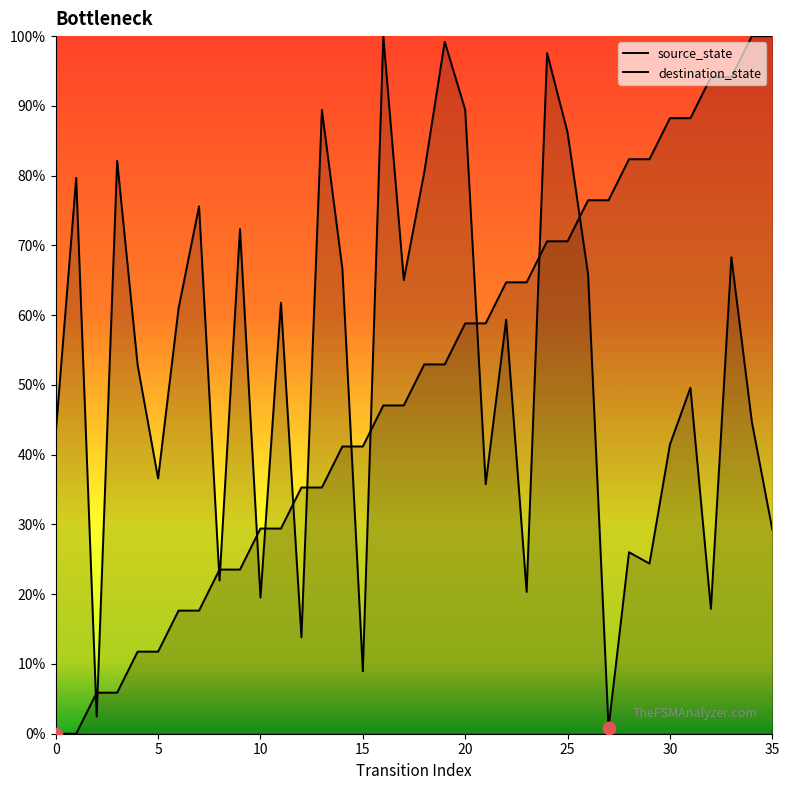

Is the value of destination_state at 19 greater than the value of source_state at 3?

Yes